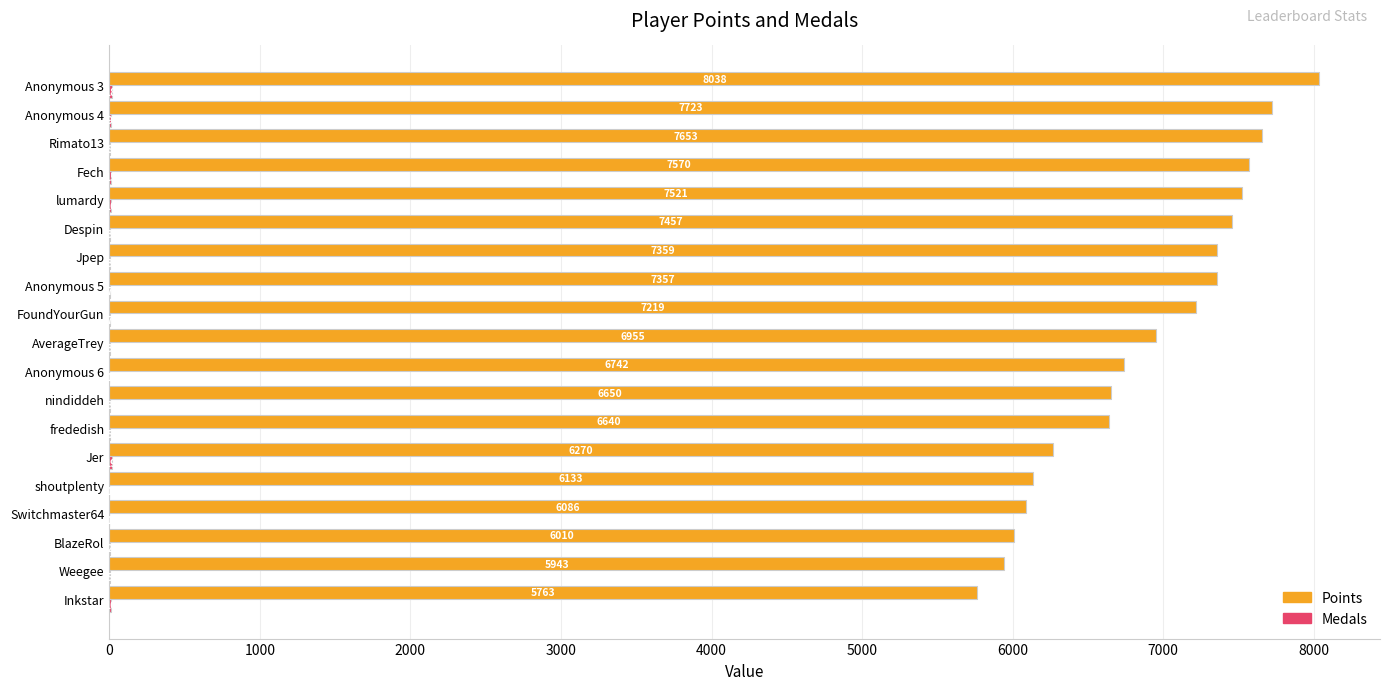

Read the Points value at Inkstar.

5763